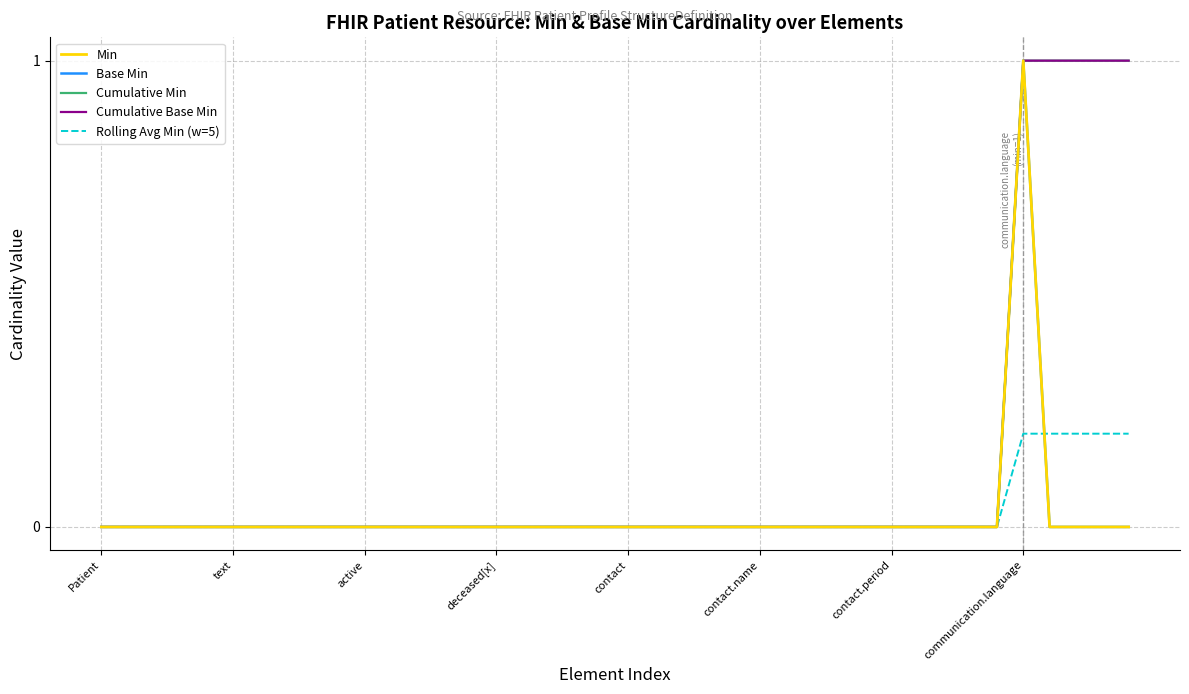

Does the chart have visible grid lines?

Yes